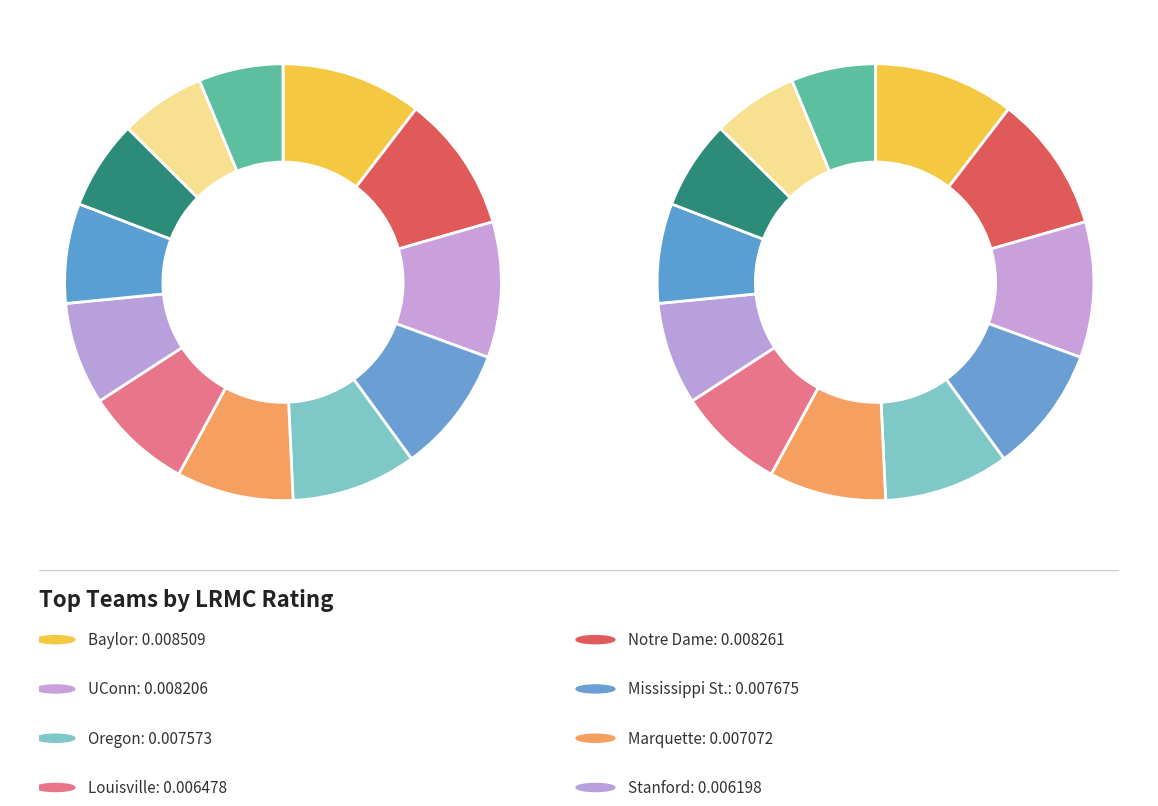

Which slice is the smallest?

Iowa